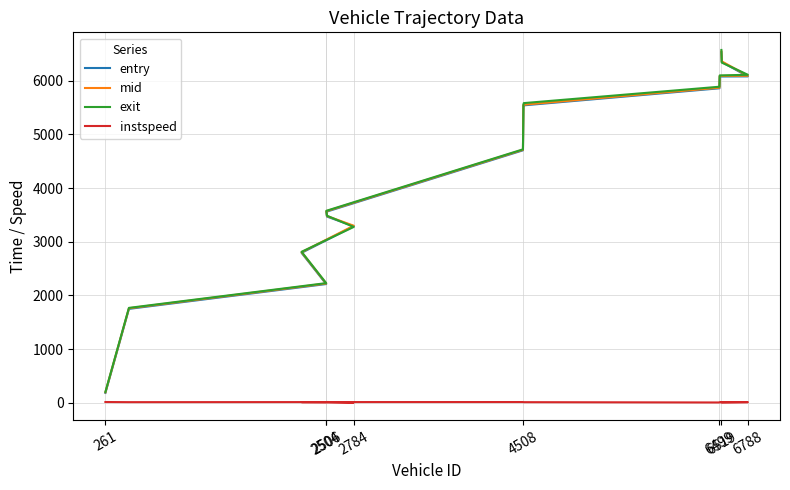

The instspeed series shows 11.6 at 2506. True or false?

True